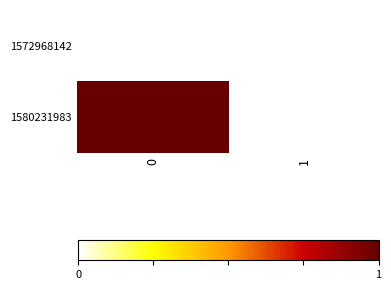

What is the greatest value displayed?

1